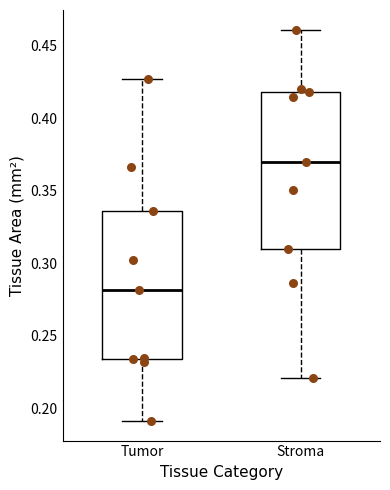

Where does the upper whisker of the box for Stroma end on the y-axis? The values are not printed on the chart, so give them approximately, as read against the axis.

0.460